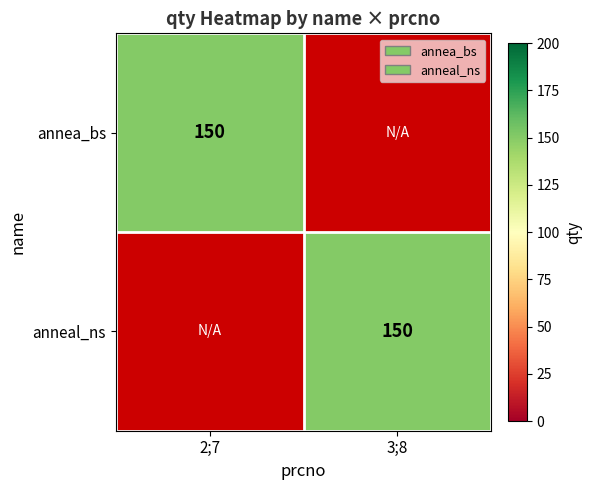

The value of annea_bs at 2;7 is 42. True or false?

False